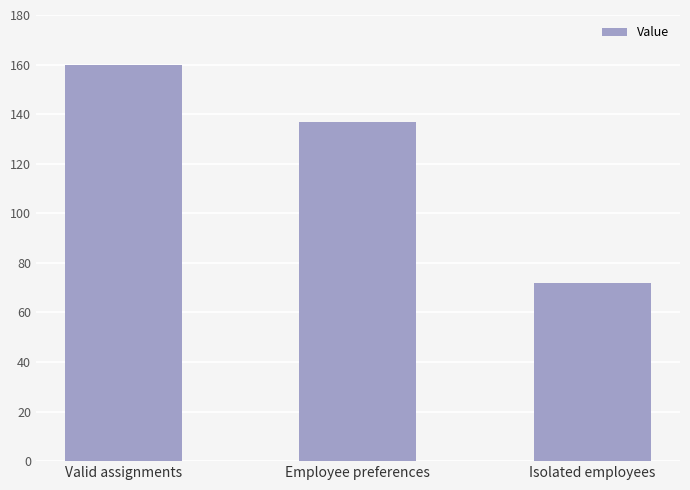

How many values are between 72 and 160?

3